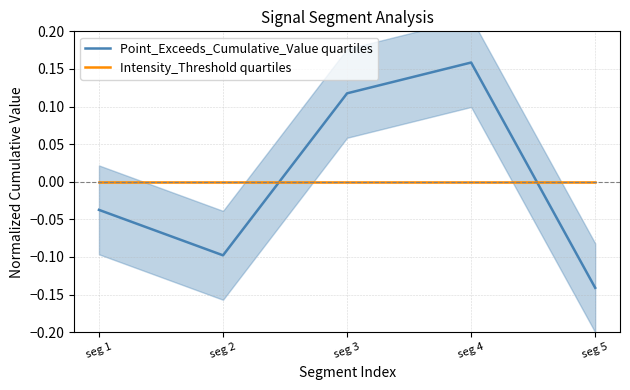

List the series in order of their peak value, highest first.

Point_Exceeds_Cumulative_Value quartiles, Intensity_Threshold quartiles